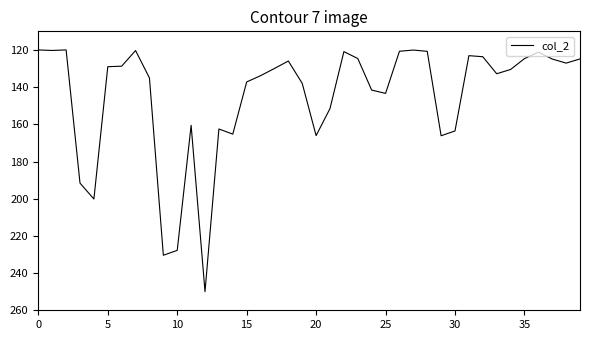

What is the minimum value shown in the chart?

120.0